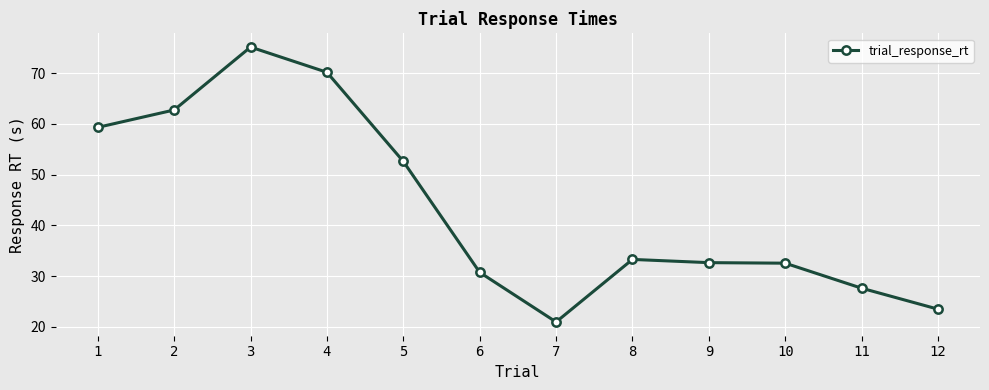

How many data points are above 33?

6